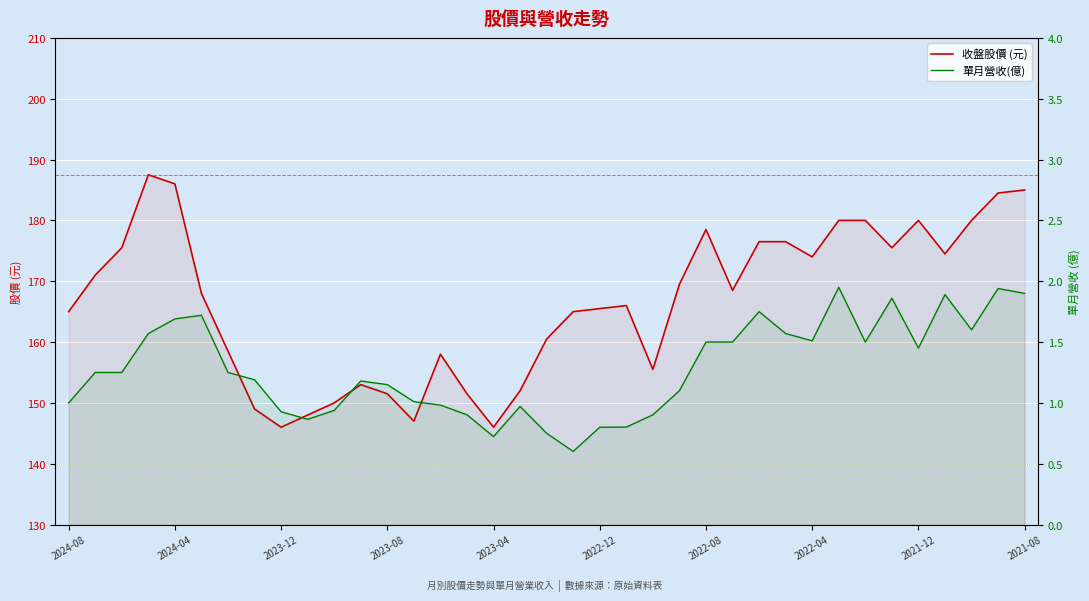

Does the chart display data point markers on the line(s)?

No